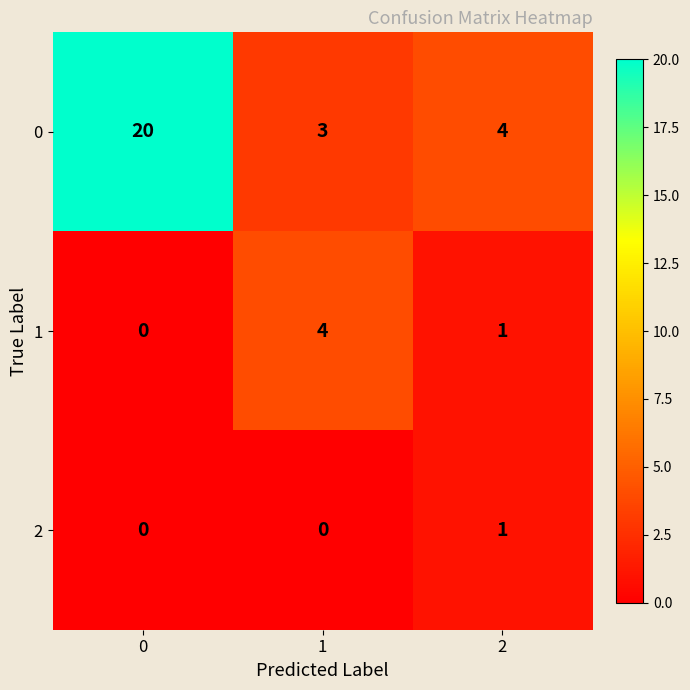

List the series in order of their overall mean, lowest first.

2, 1, 0